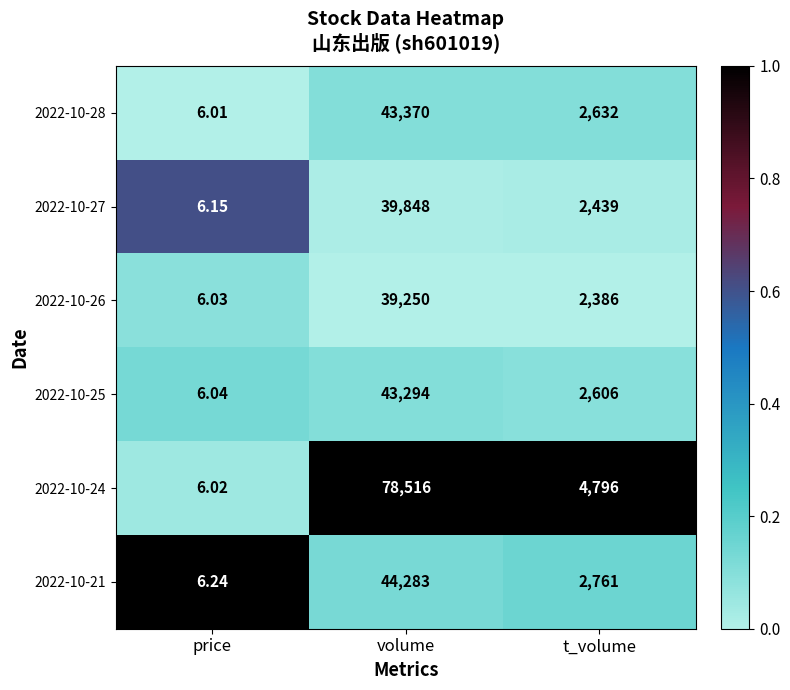

What is the total value across all series at price?

36.5